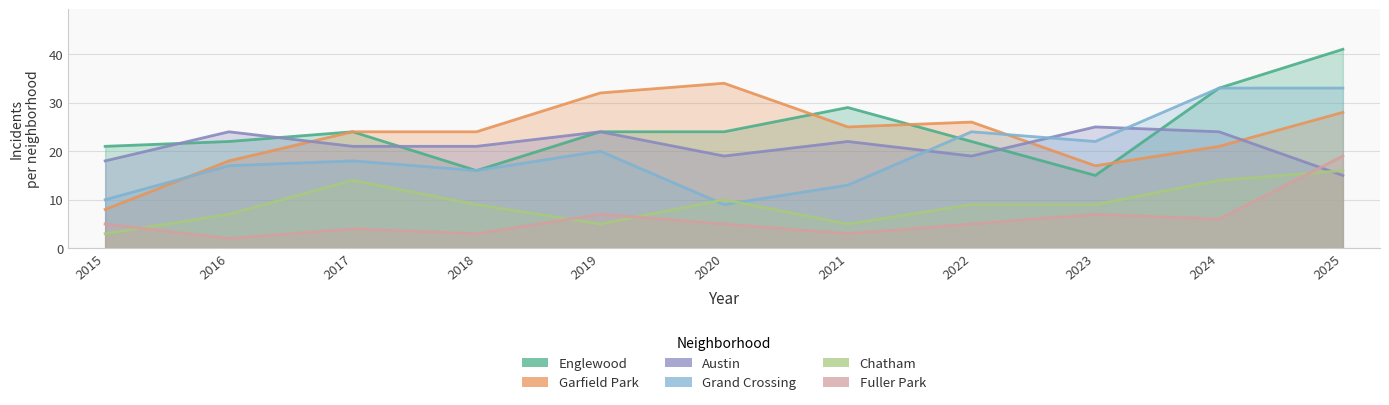

After their last crossing, which series has the higher values: Grand Crossing or Garfield Park?

Grand Crossing